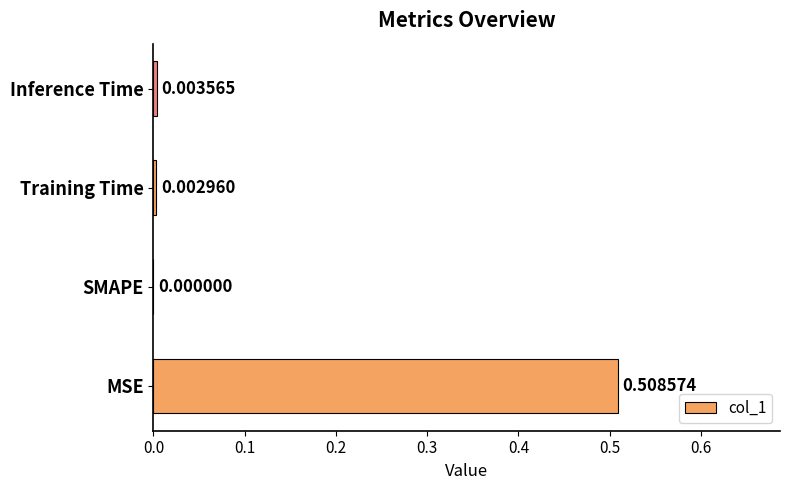

Which label corresponds to the largest value in the chart?

MSE